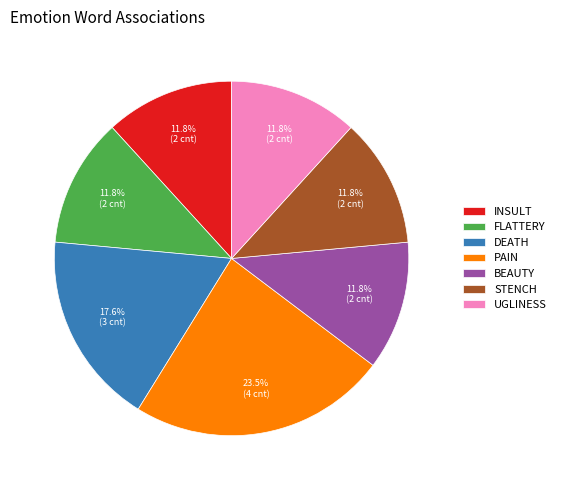

How many slices are in this pie chart?

7